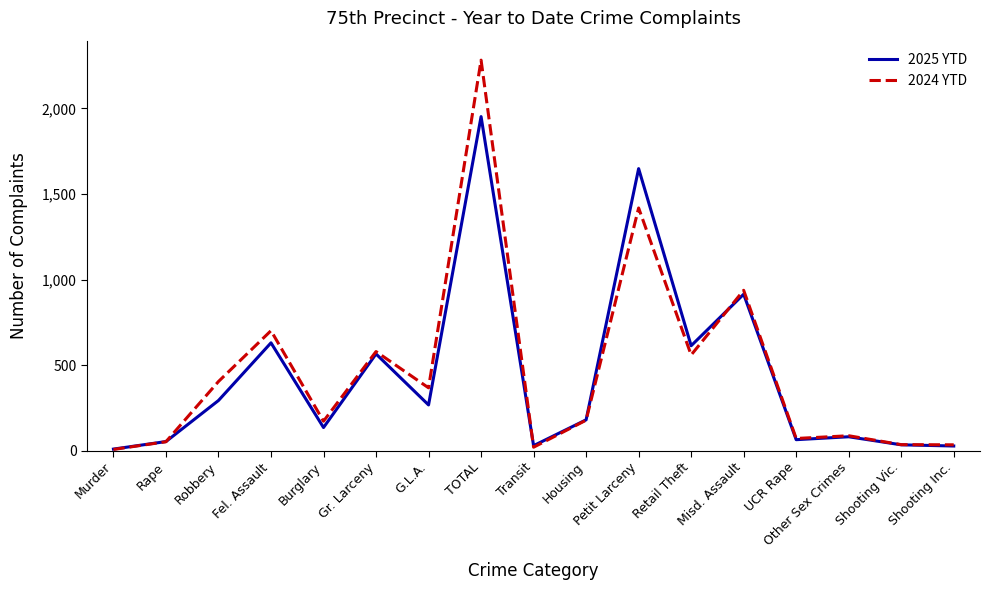

Is it true that 2025 YTD equals 476 at G.L.A.?

False